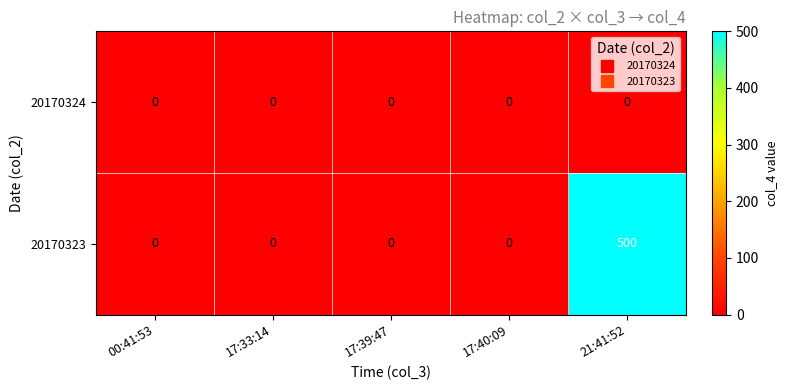

Which series has the largest range (max minus min)?

20170323